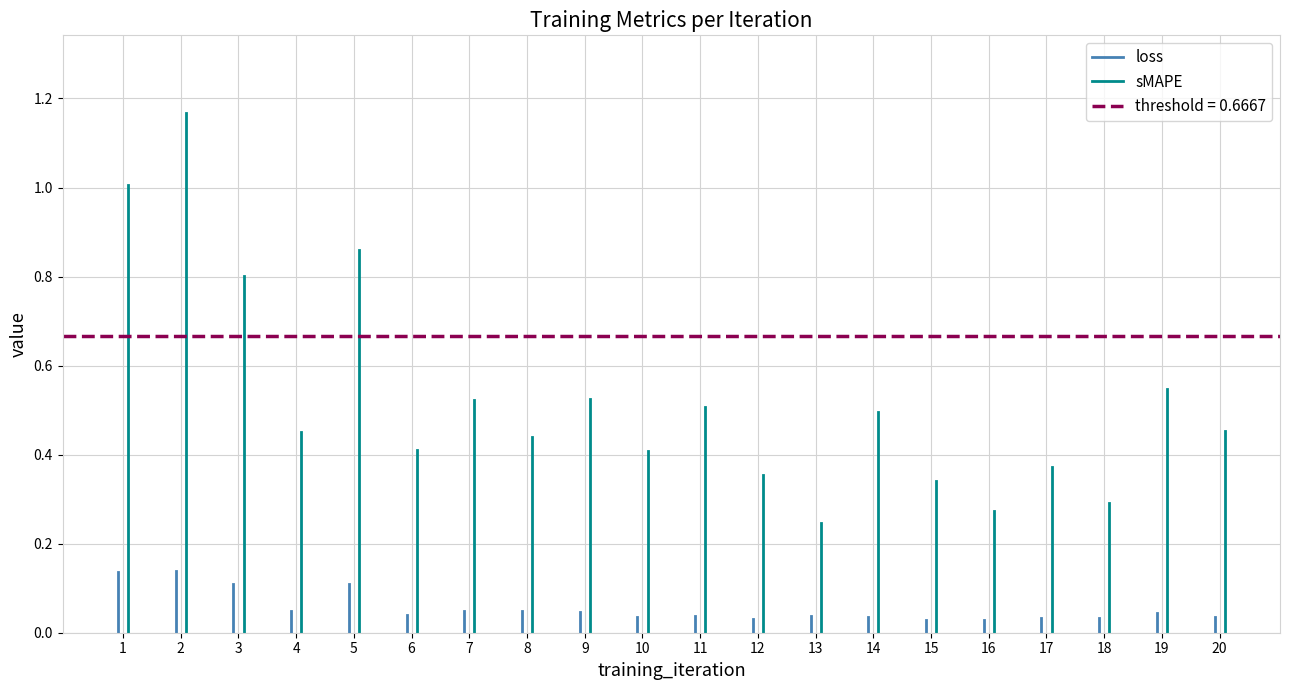

Which has a higher value, 1 or 2?

2